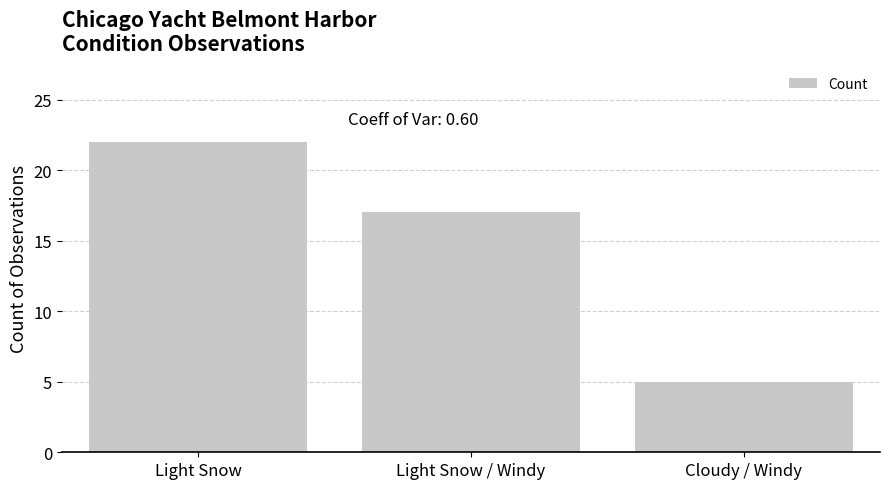

How many series are shown in this chart?

1